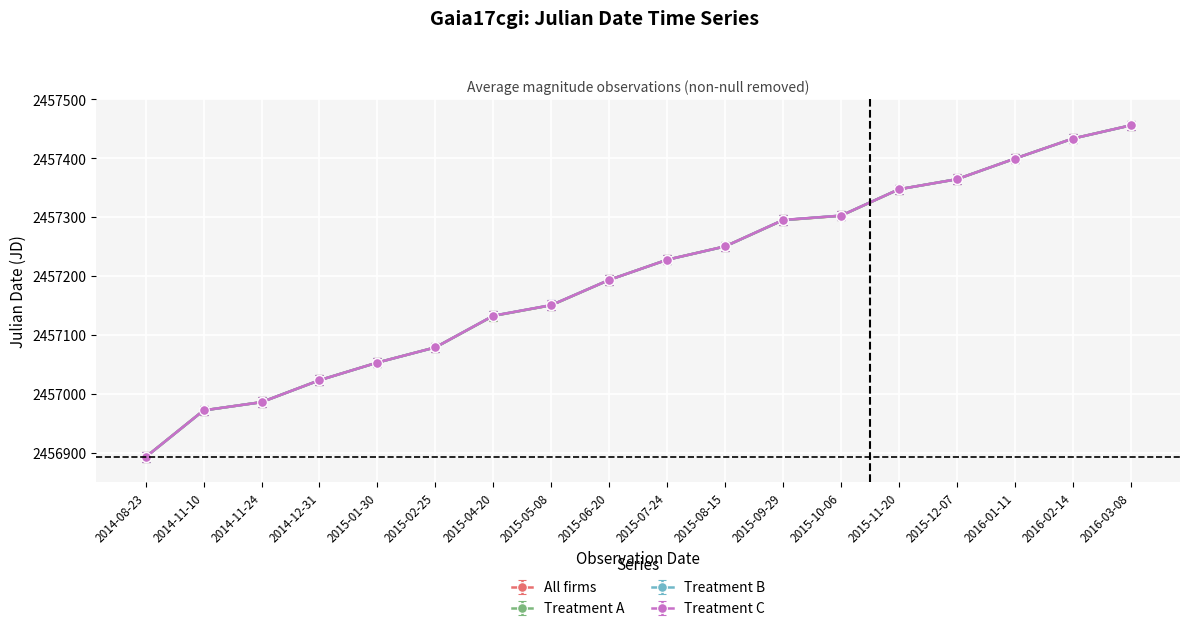

True or false: Treatment A has a value of 2457250.5 at 2015-08-15.

True